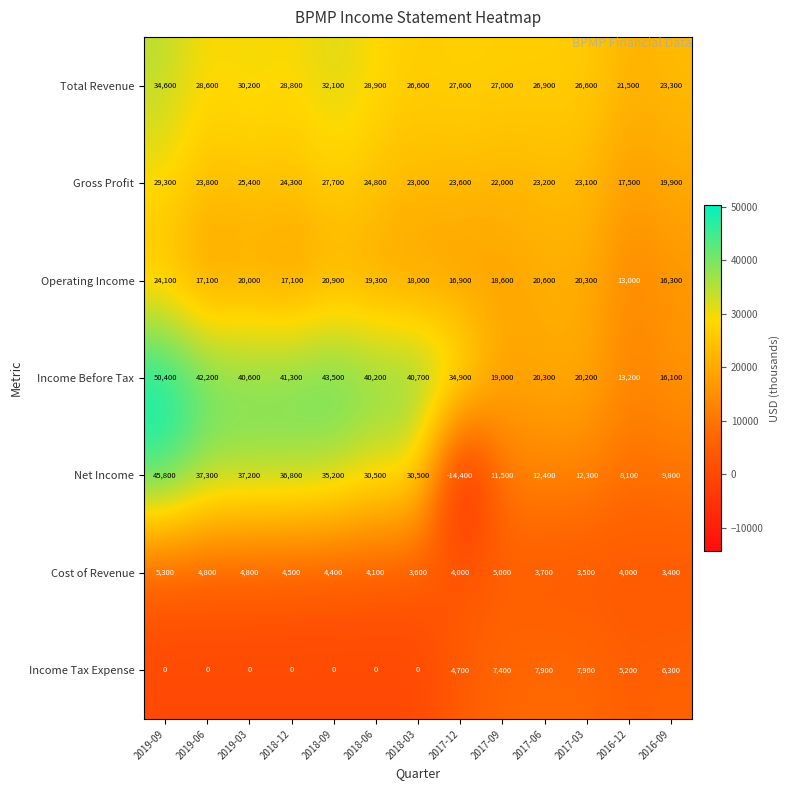

At which label does Income Before Tax first exceed 40200?

2019-09